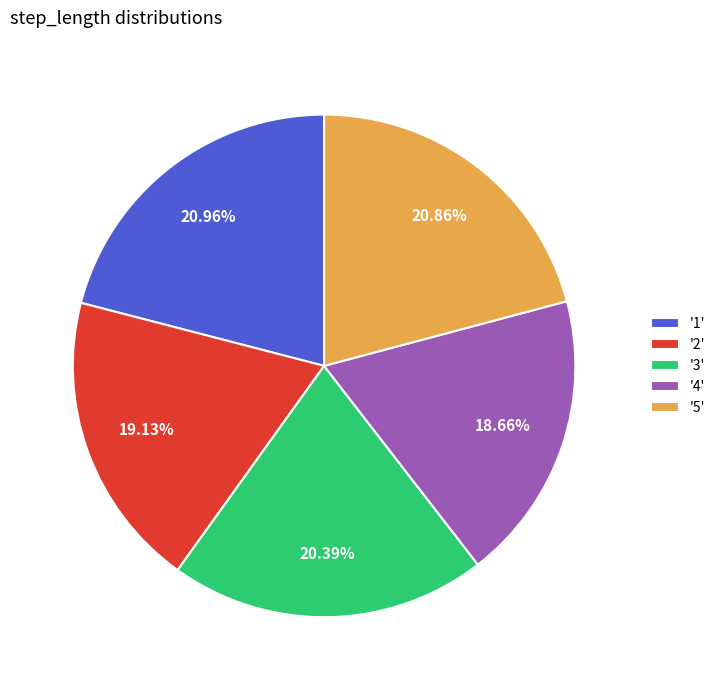

Is the sum of '3' and '5' greater than half?

No